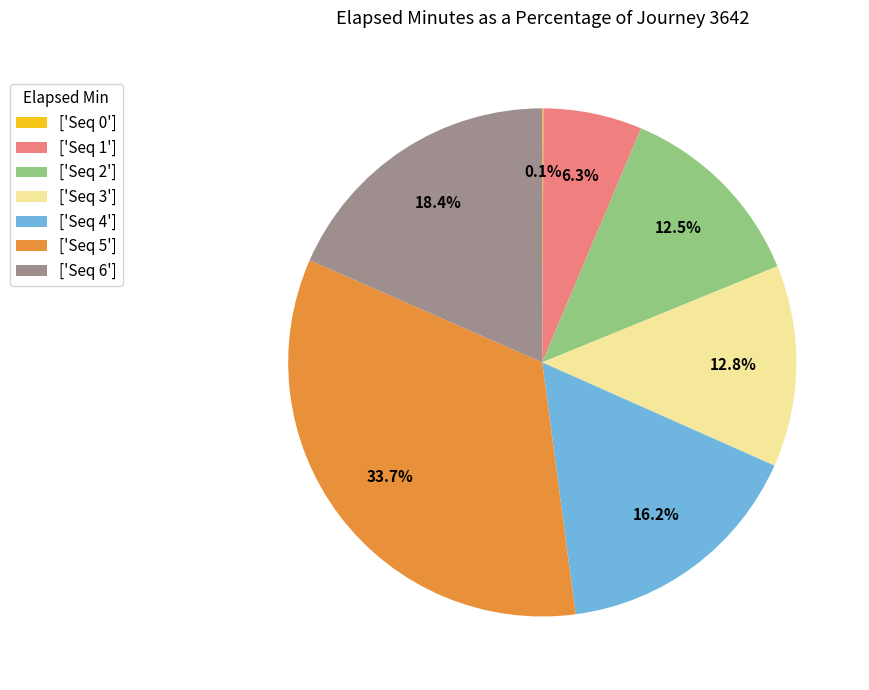

Which has a higher value, ['Seq 4'] or ['Seq 2']?

['Seq 4']